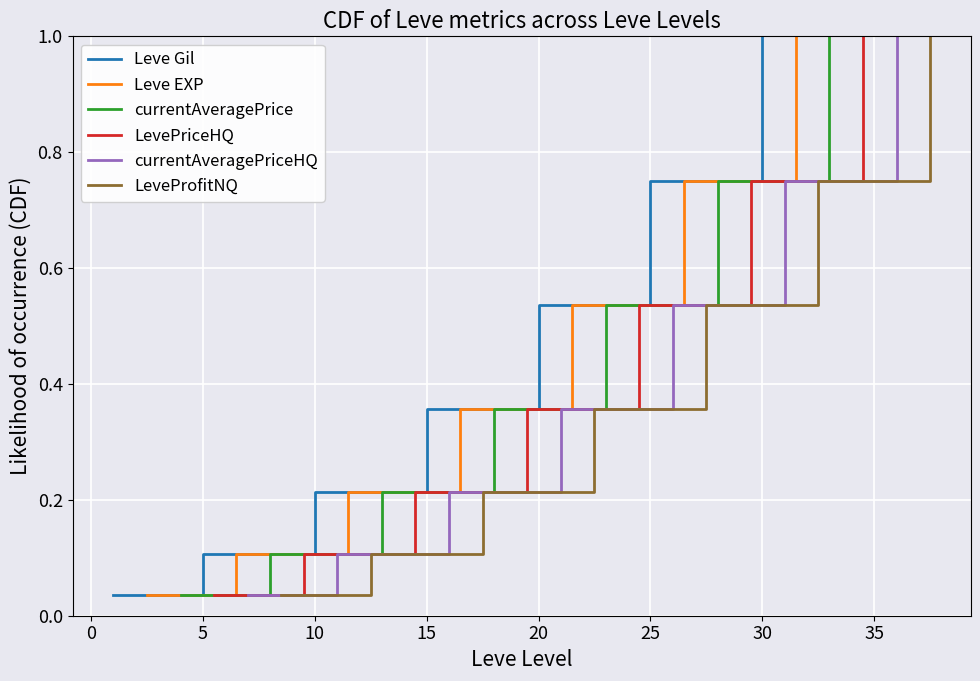

Reading left to right, extract all data points from this chart.

Leve Gil: 0.0	0.1	0.2	0.4	0.5	0.8	1.0
Leve EXP: 0.0	0.1	0.2	0.4	0.5	0.8	1.0
currentAveragePrice: 0.0	0.1	0.2	0.4	0.5	0.8	1.0
LevePriceHQ: 0.0	0.1	0.2	0.4	0.5	0.8	1.0
currentAveragePriceHQ: 0.0	0.1	0.2	0.4	0.5	0.8	1.0
LeveProfitNQ: 0.0	0.1	0.2	0.4	0.5	0.8	1.0